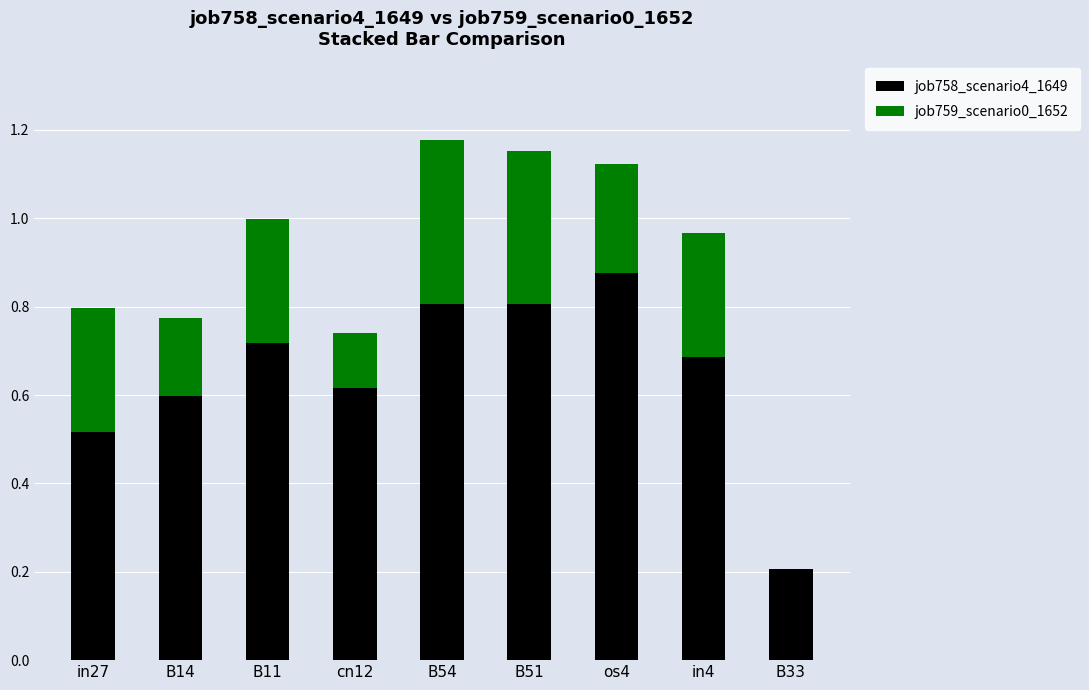

At which label does job758_scenario4_1649 reach its peak?

os4